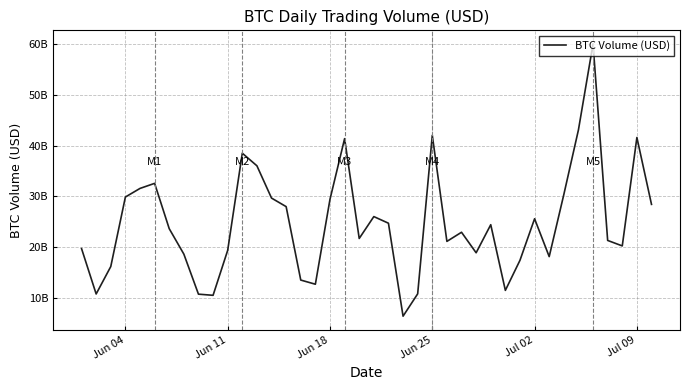

Does the chart display data point markers on the line(s)?

No